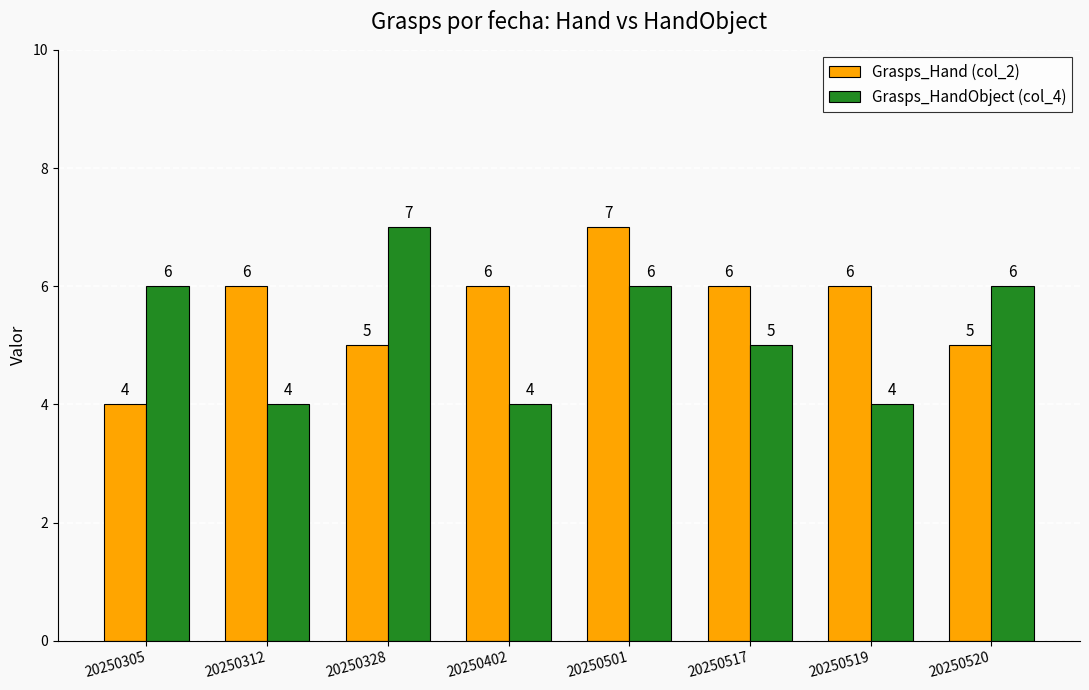

True or false: Grasps_HandObject (col_4) has a value of 8 at 20250305.

False